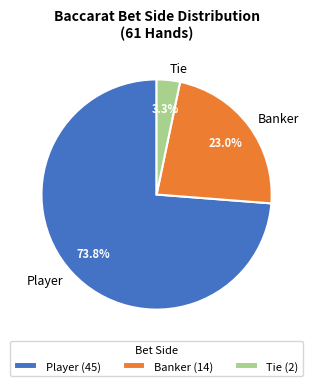

Is the sum of Banker and Tie greater than half?

No